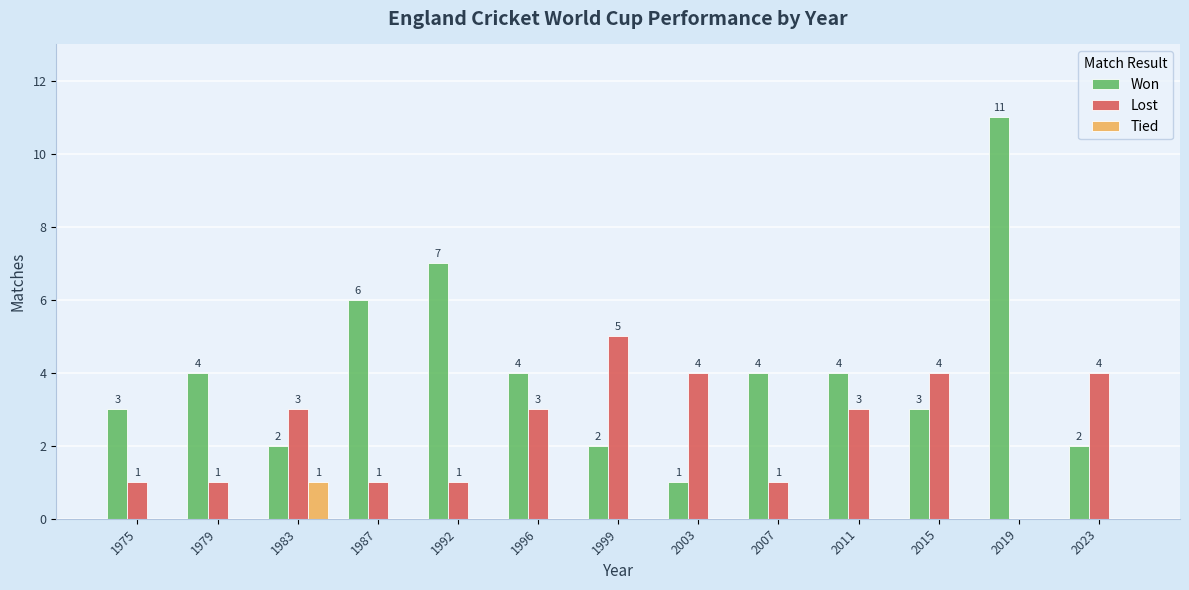

Which series has the largest total across all categories?

Won